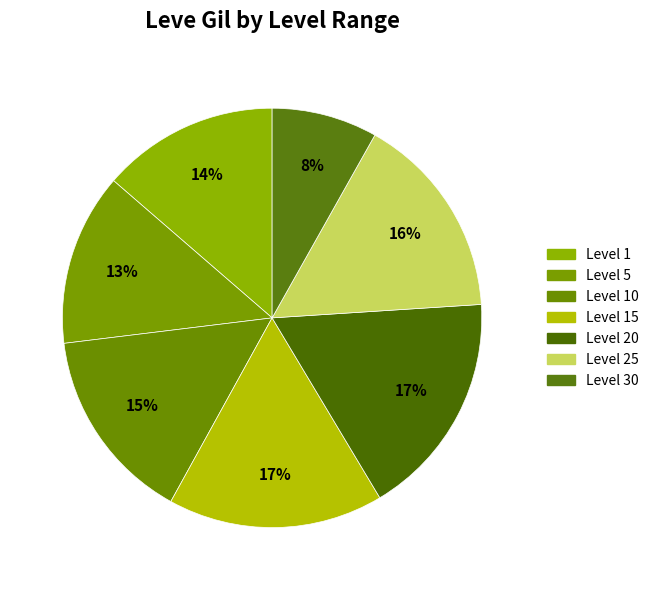

To the nearest percent, what percentage of the pie is Level 30?

8%